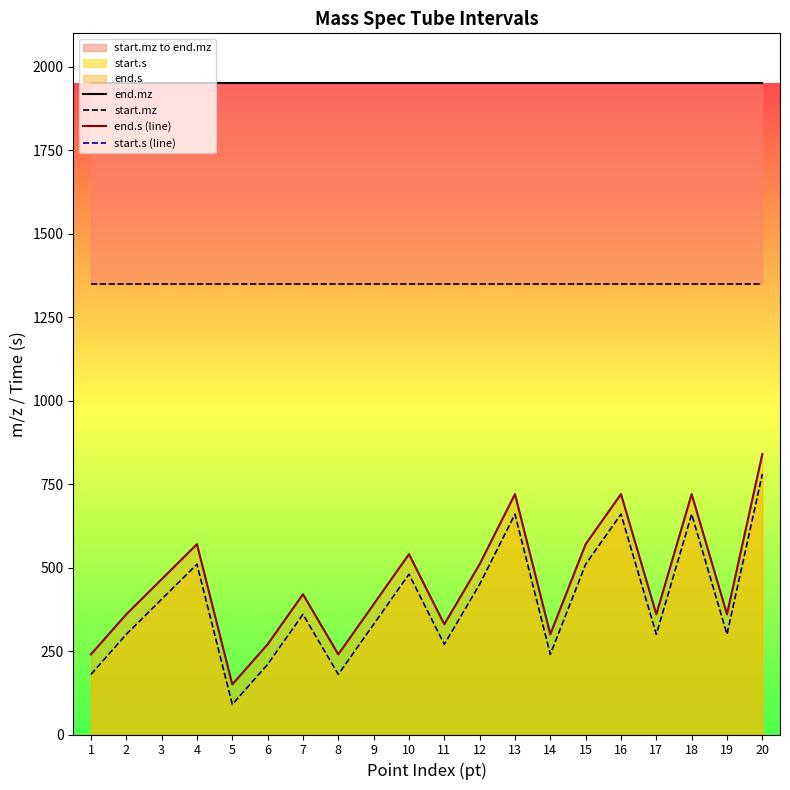

How many lines are shown in the chart?

4